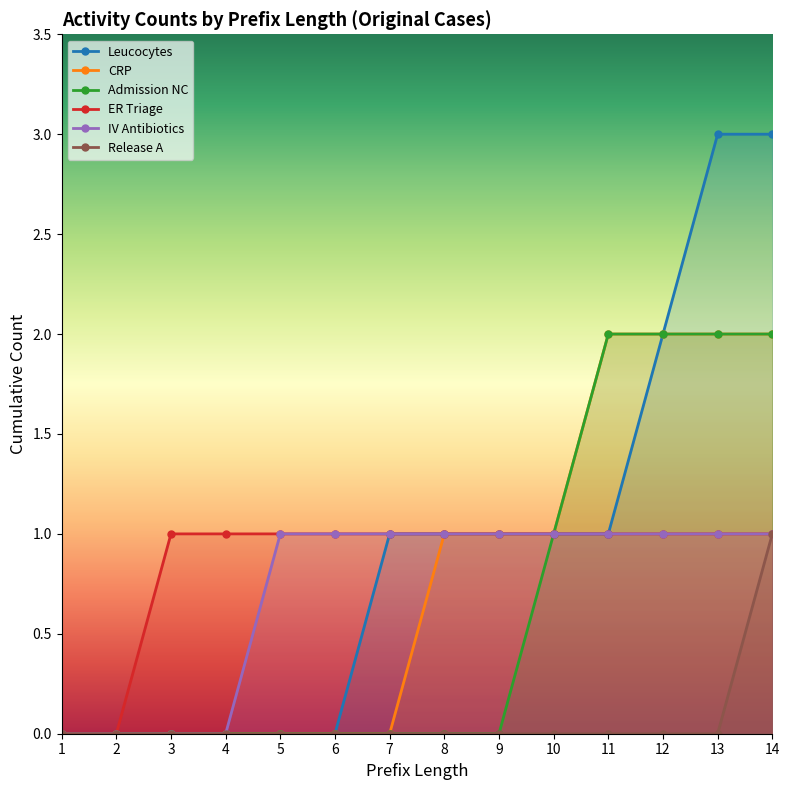

Does the chart display data point markers on the line(s)?

Yes